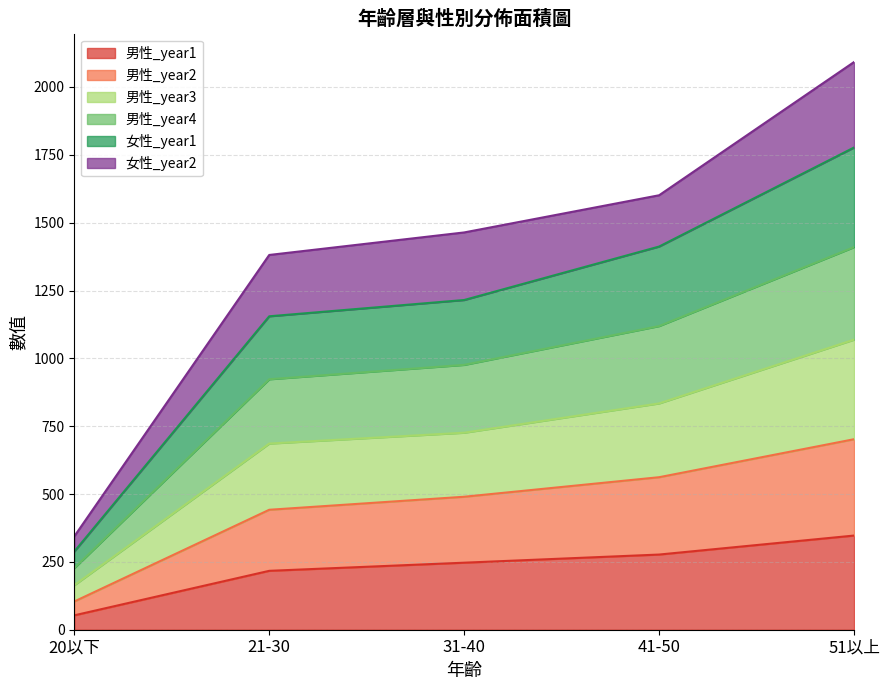

At which category is the sum across all series the highest?

51以上